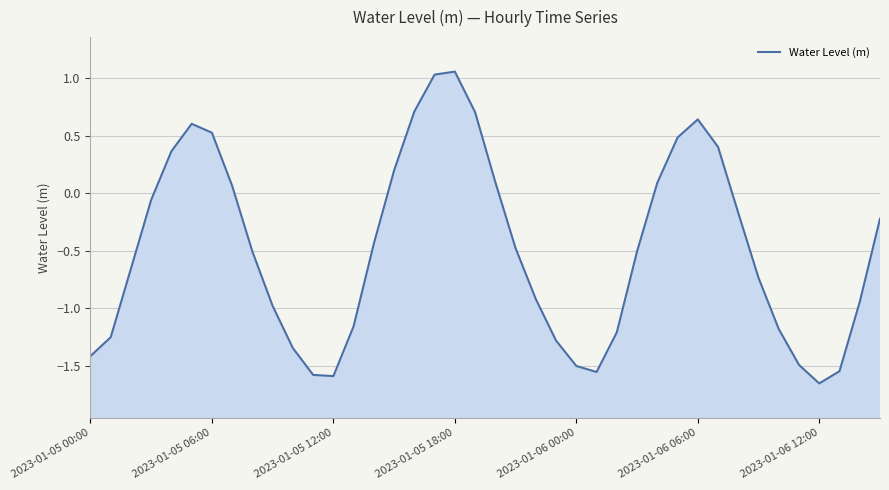

What is the sum of the values at 28 and 9?

-0.9